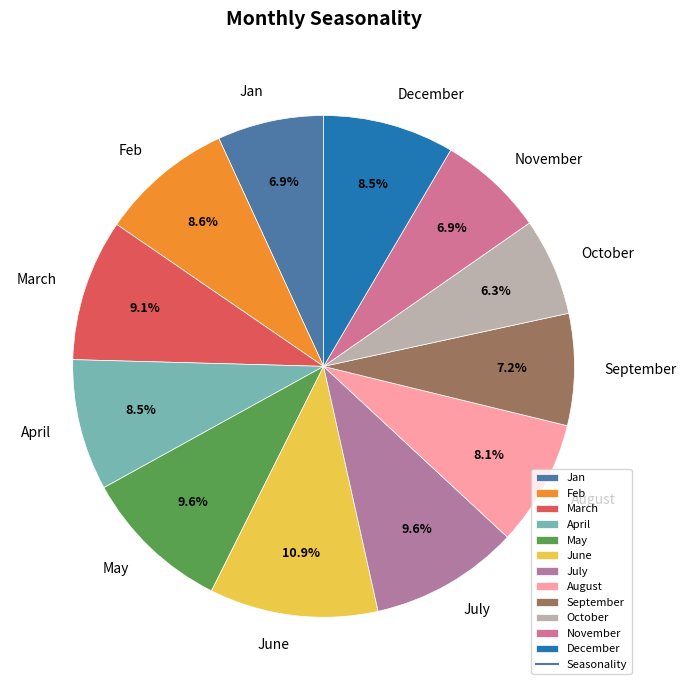

Approximately how many times larger is the value at July compared to Jan?

1.4